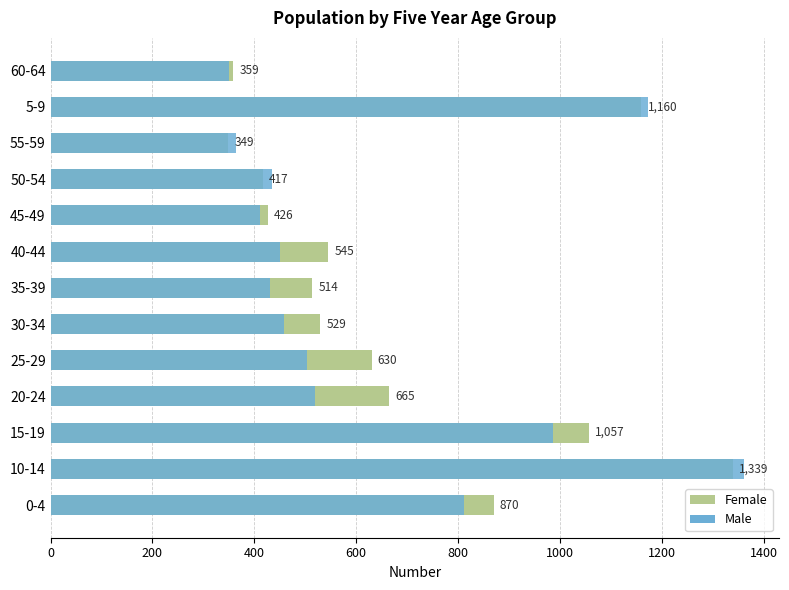

What is the minimum value shown in the chart?

349